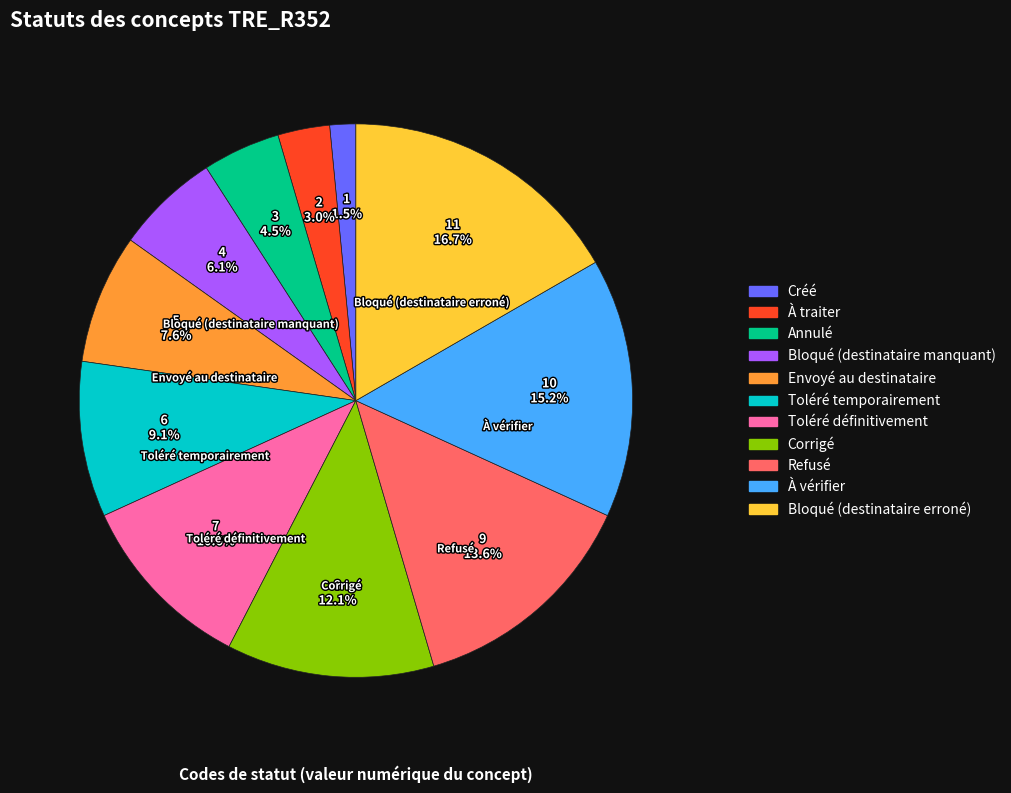

True or false: À vérifier accounts for 15% of the total.

True